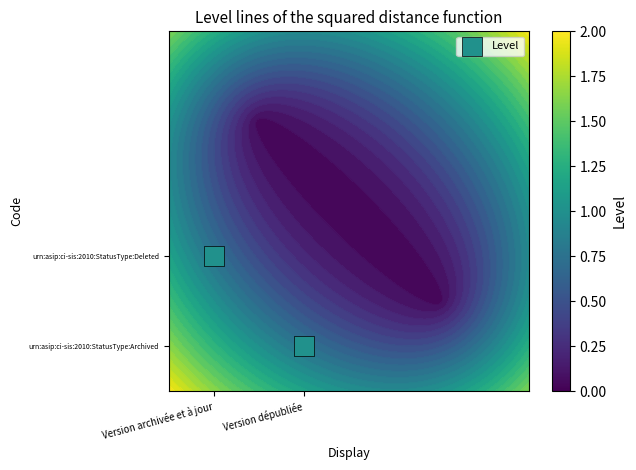

The chart shows a value of 0.8 at Version archivée et à jour. True or false?

True